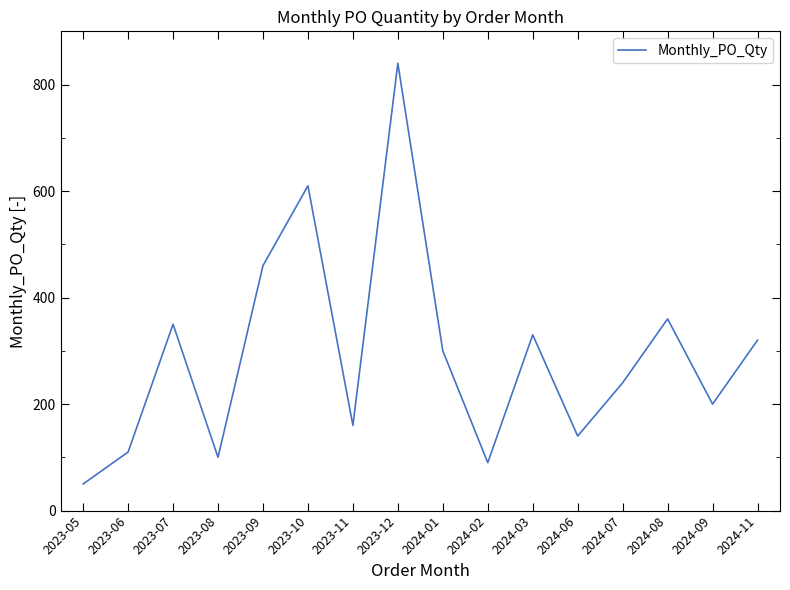

Where is the data nearest to the value 445?

2023-09